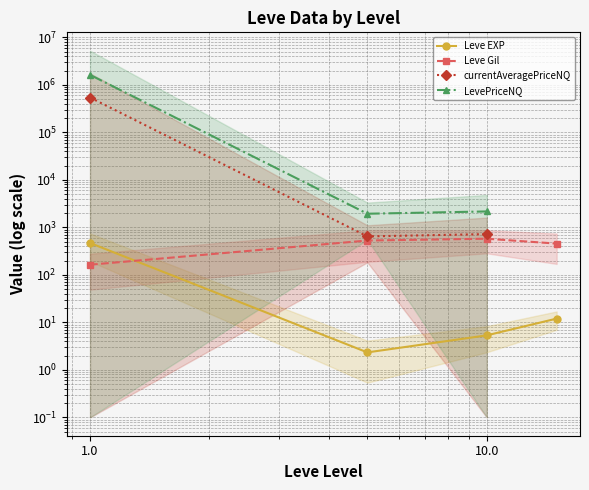

What is the maximum value for currentAveragePriceNQ?

540364.9